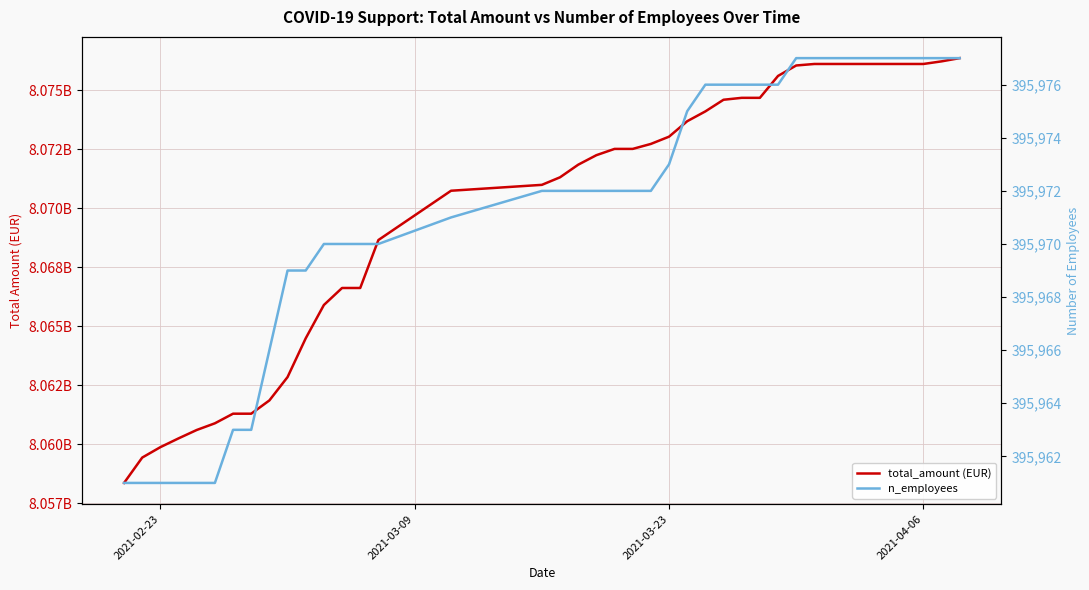

Which series has the largest range (max minus min)?

total_amount (EUR)